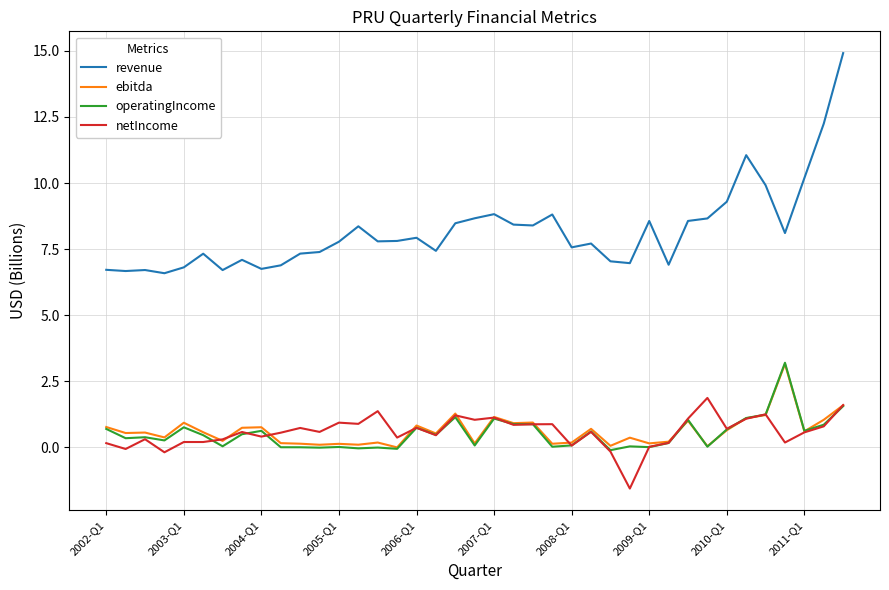

In ebitda, how many points are higher than both neighbors (excluding endpoints)?

13